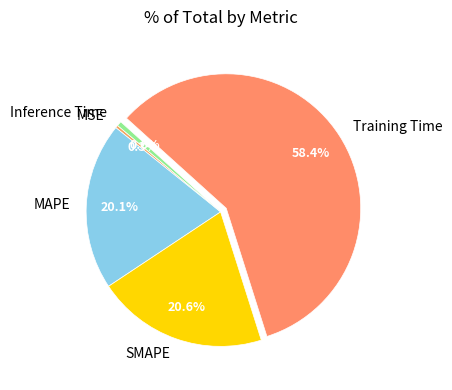

Is it true that SMAPE is 8% of the pie?

False